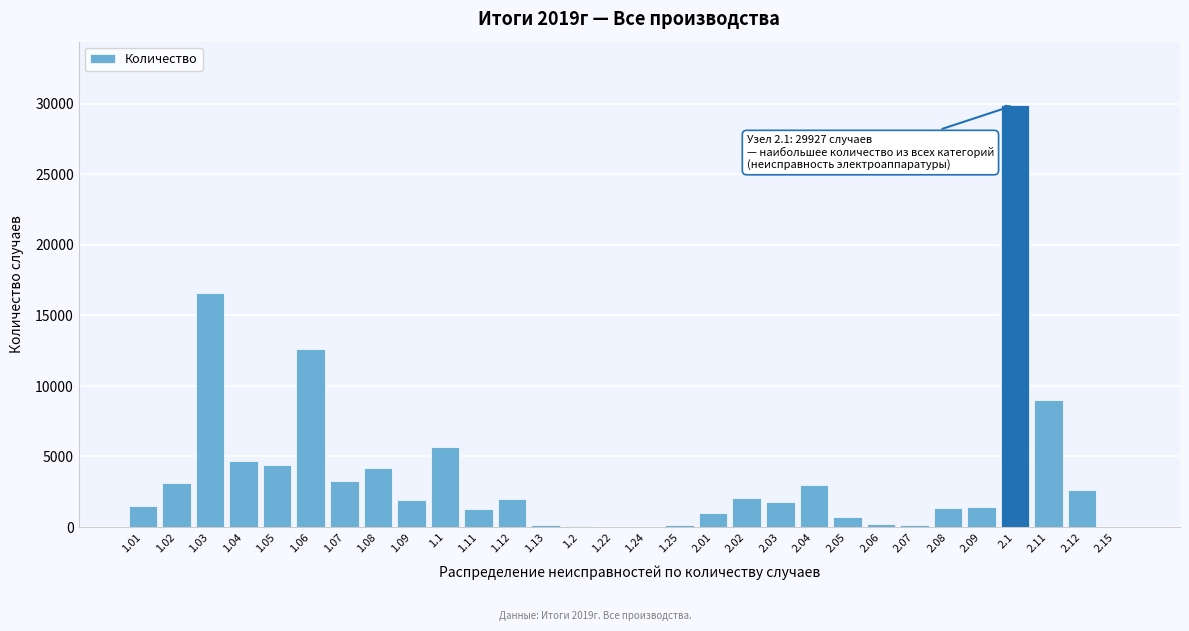

What is the greatest value displayed?

29927